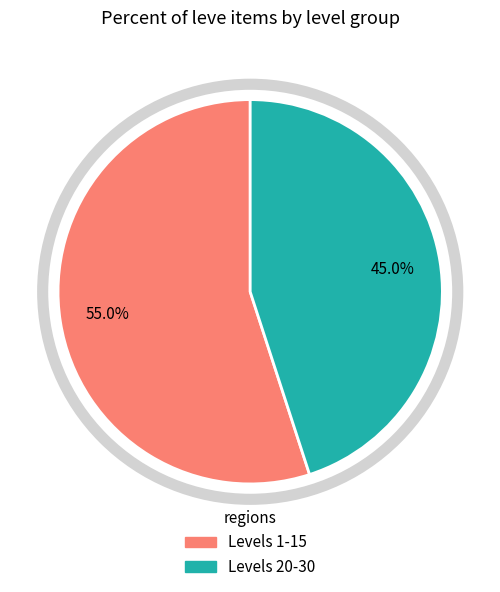

Does any single category account for the majority?

Yes